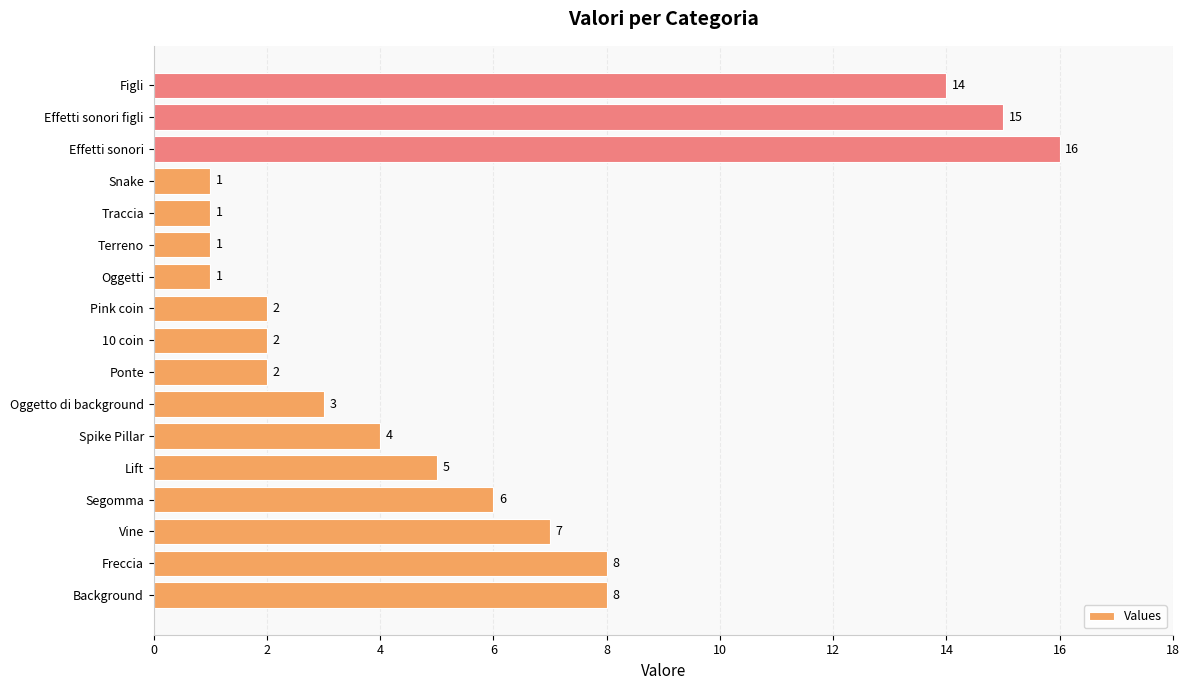

What is the maximum value shown in the chart?

16